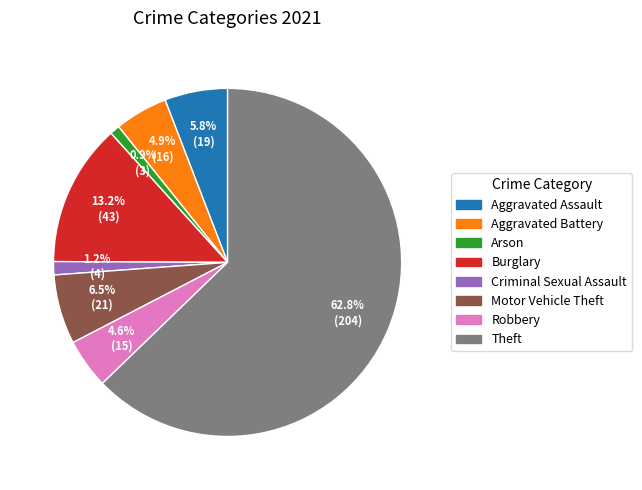

Which category has the biggest portion of the pie?

Theft